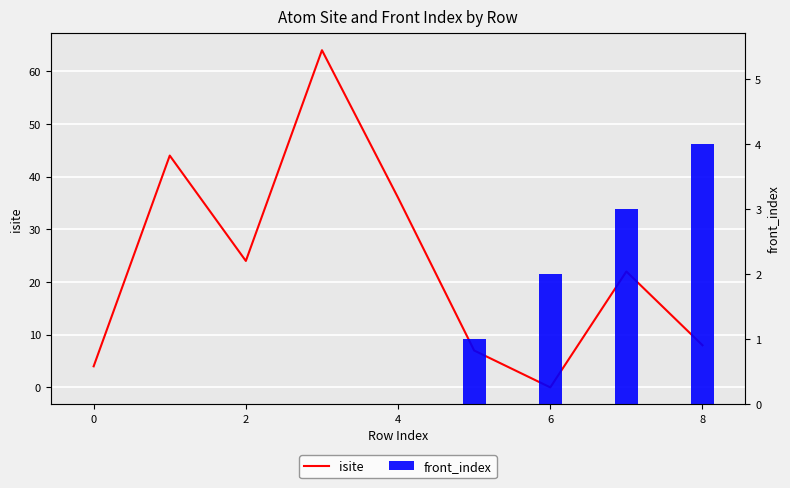

Count the front_index values in the range 0 to 2.

7